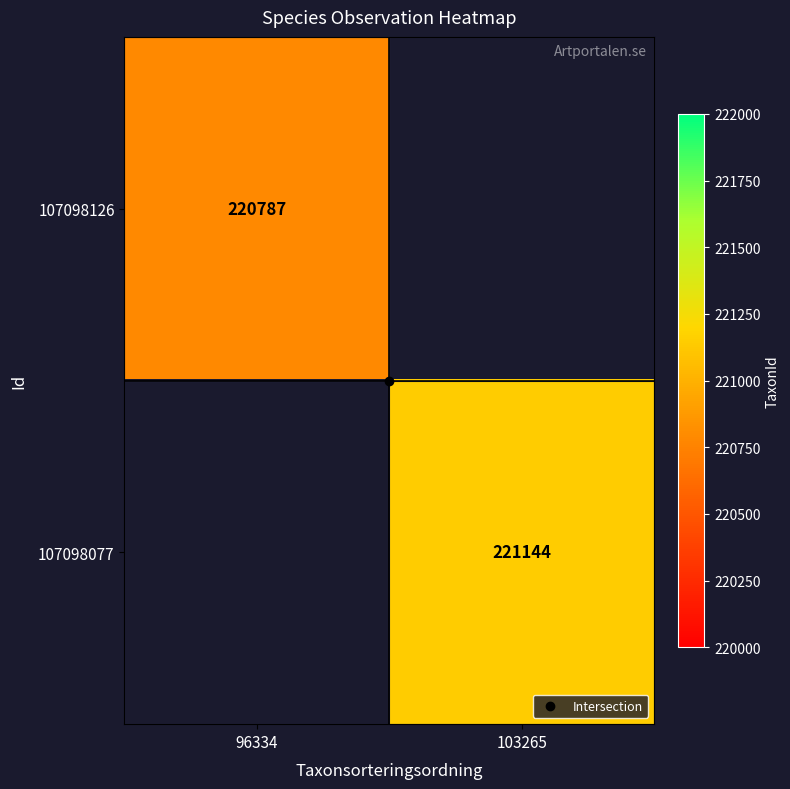

Count the number of categories in the chart.

2